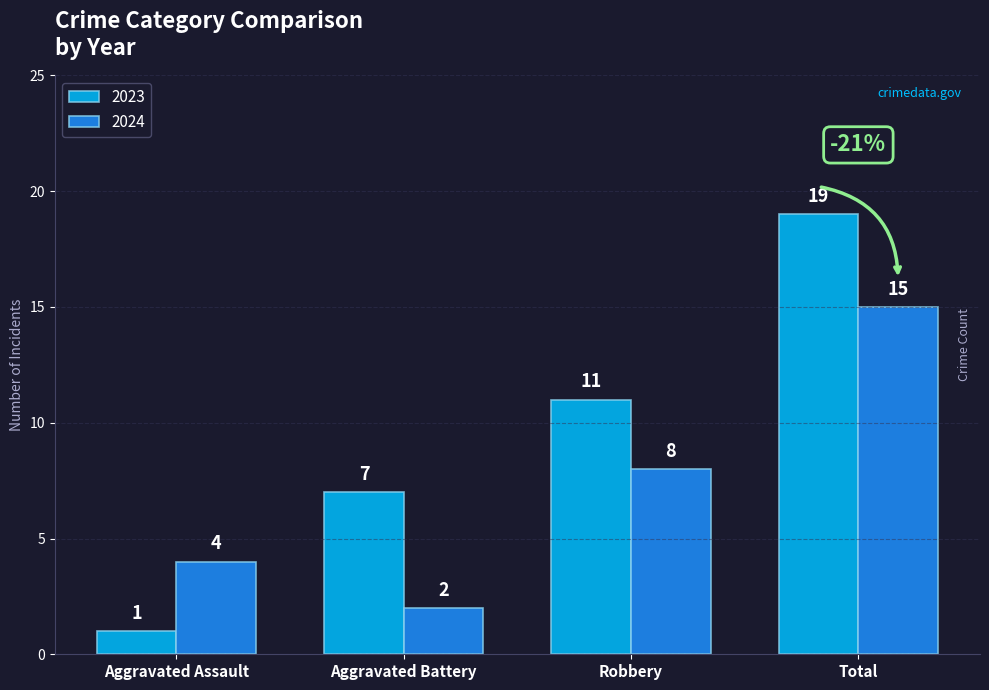

Reading left to right, transcribe all the data shown in this chart.

2023: 1	7	11	19
2024: 4	2	8	15